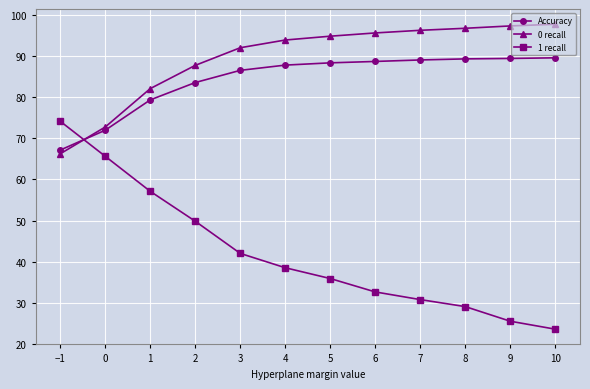

Rank the categories by 1 recall value from highest to lowest.

−1, 0, 1, 2, 3, 4, 5, 6, 7, 8, 9, 10